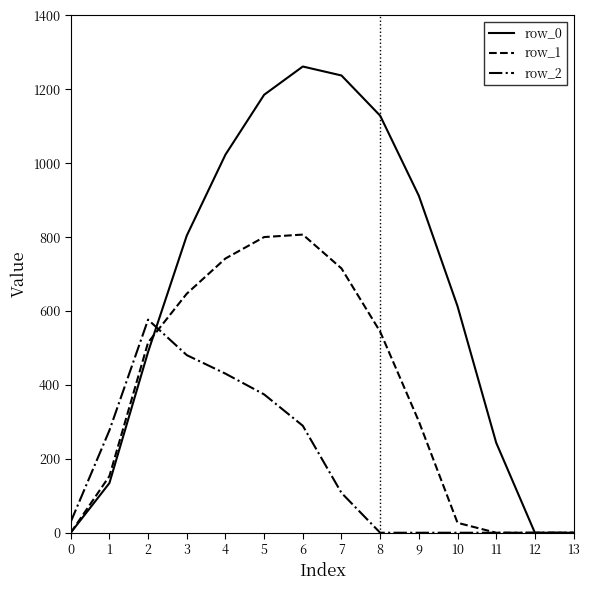

Rank the series by their average value, from highest to lowest.

row_0, row_1, row_2